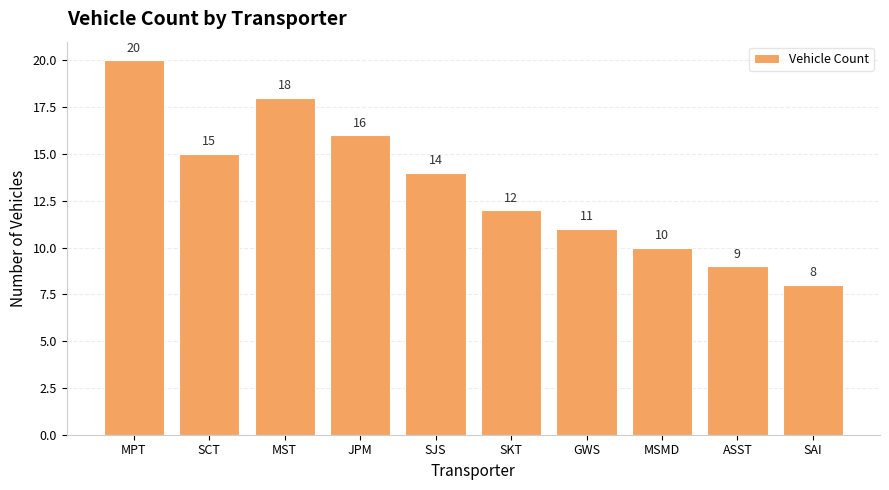

Reading left to right, list all the values displayed in this chart.

MPT=20	SCT=15	MST=18	JPM=16	SJS=14	SKT=12	GWS=11	MSMD=10	ASST=9	SAI=8